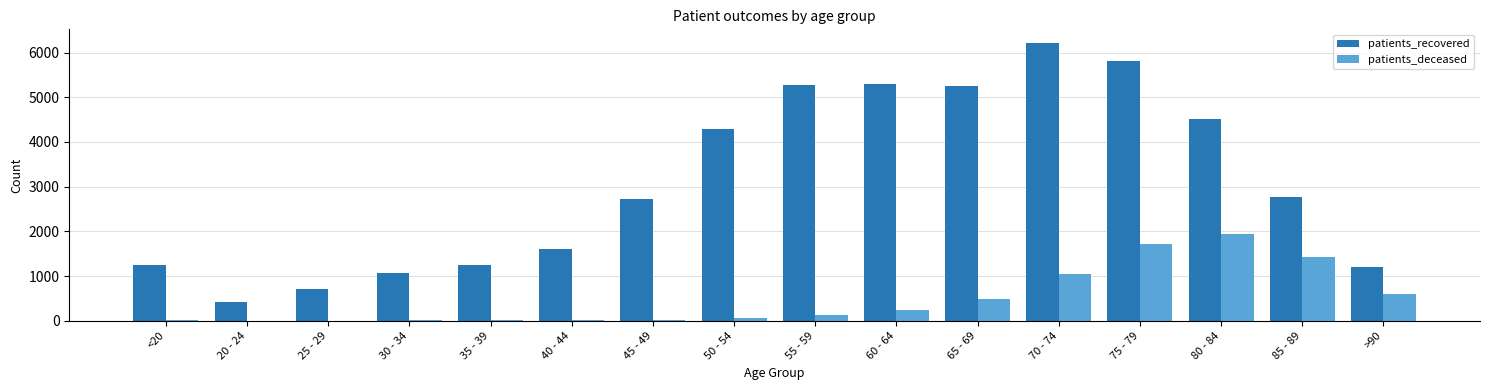

The patients_recovered series shows 1070 at 30 - 34. True or false?

True